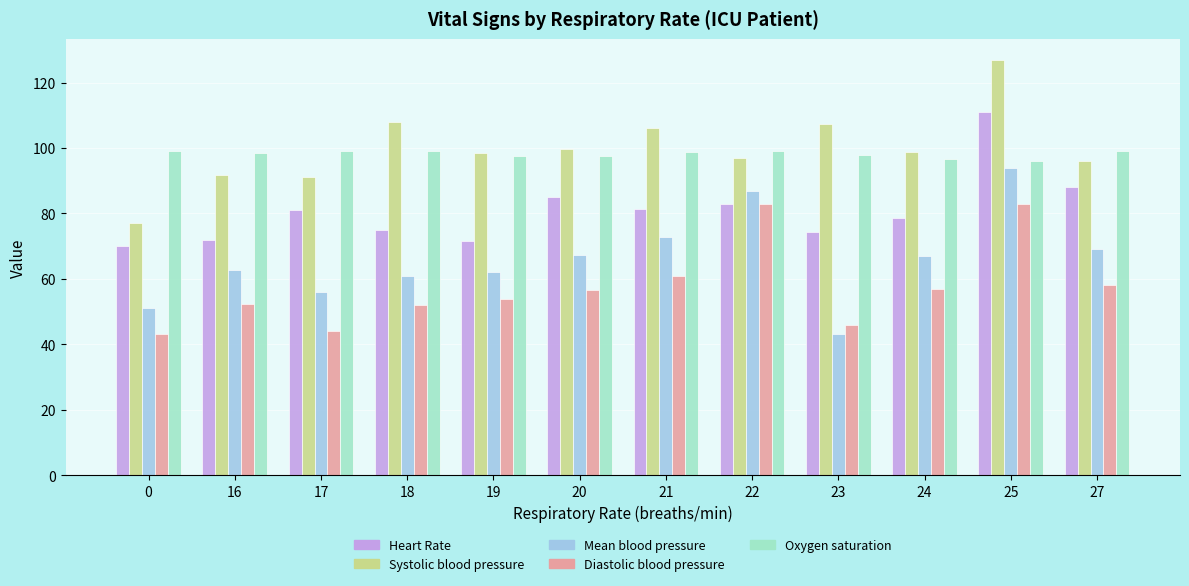

Is it true that Oxygen saturation equals 98.4 at 16?

True